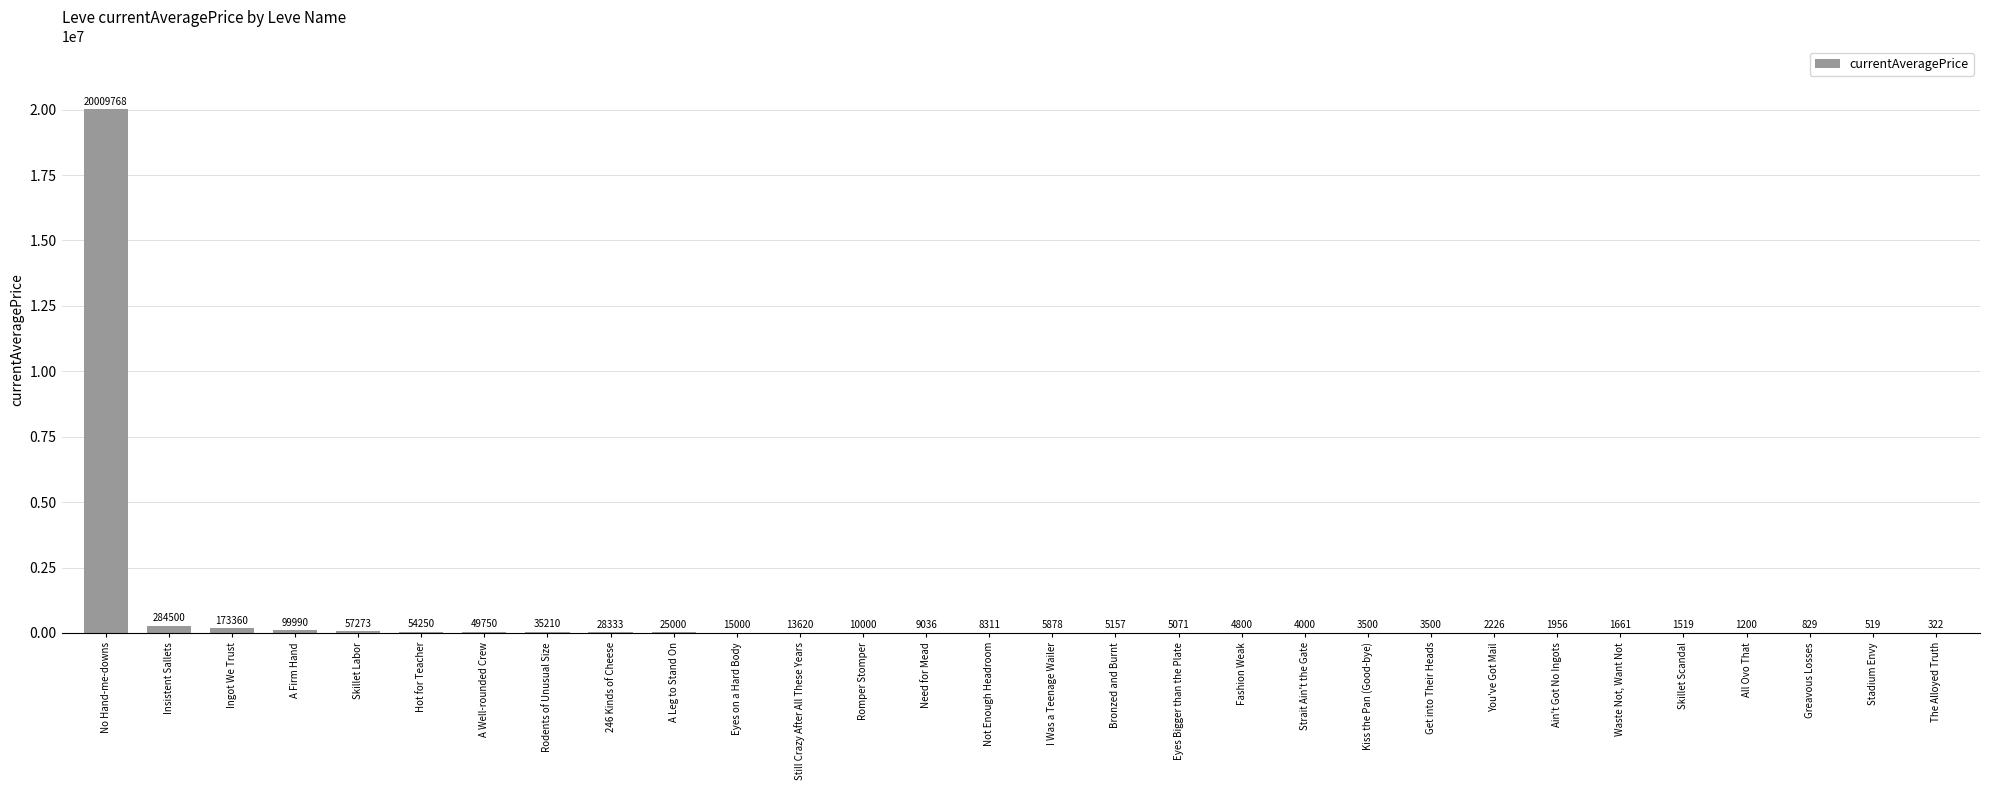

What is the greatest value displayed?

20009768.0